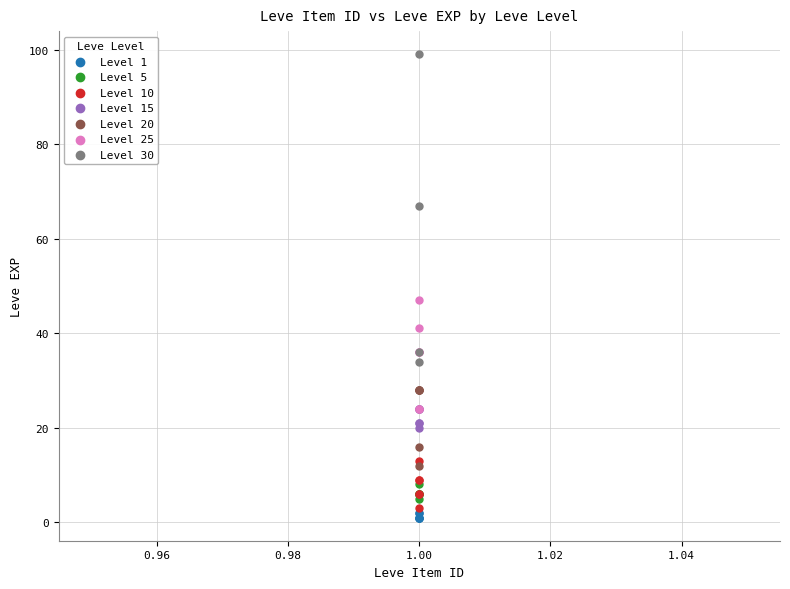

Which series has the largest Y range (max minus min)?

Level 30